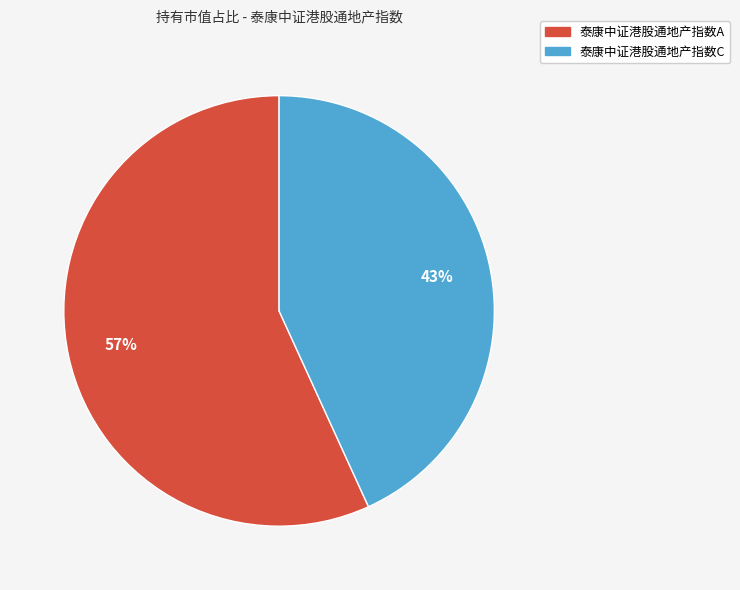

What is the majority slice?

泰康中证港股通地产指数A